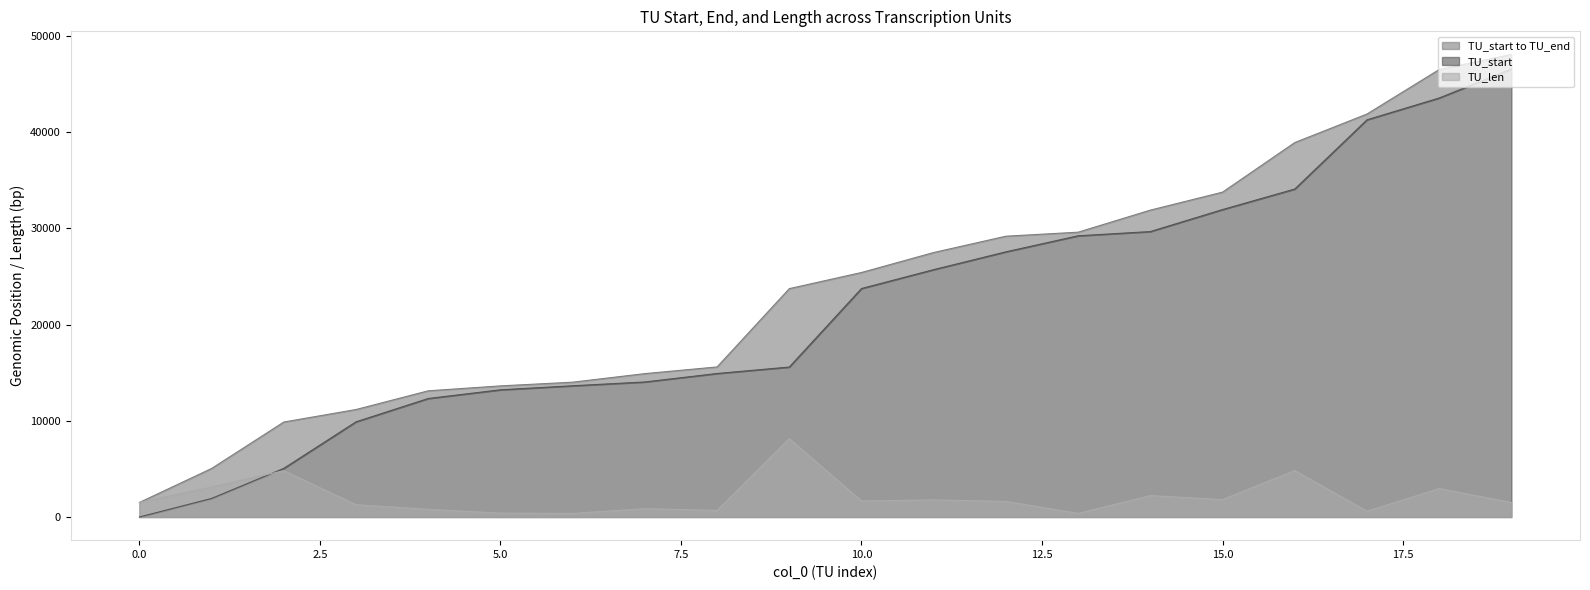

Where is TU_len nearest to the value 4262?

2